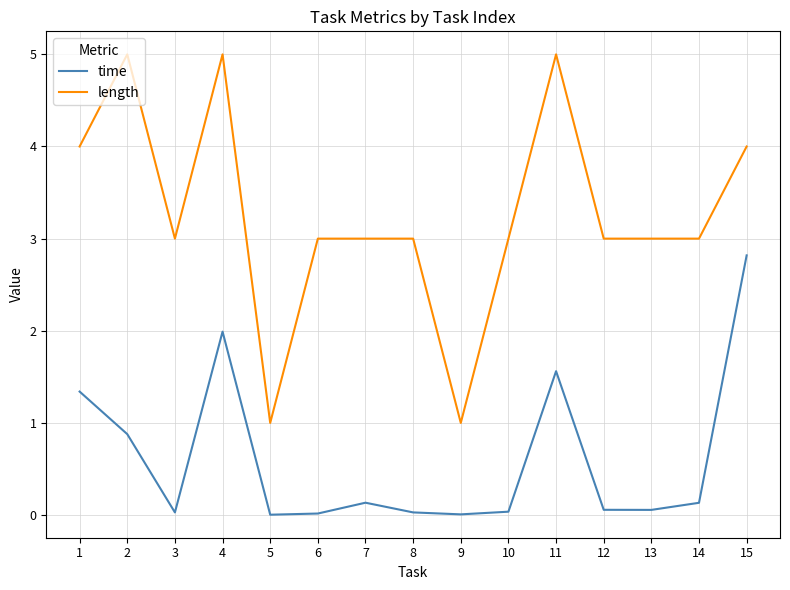

Is it true that length equals 3.0 at 12?

True